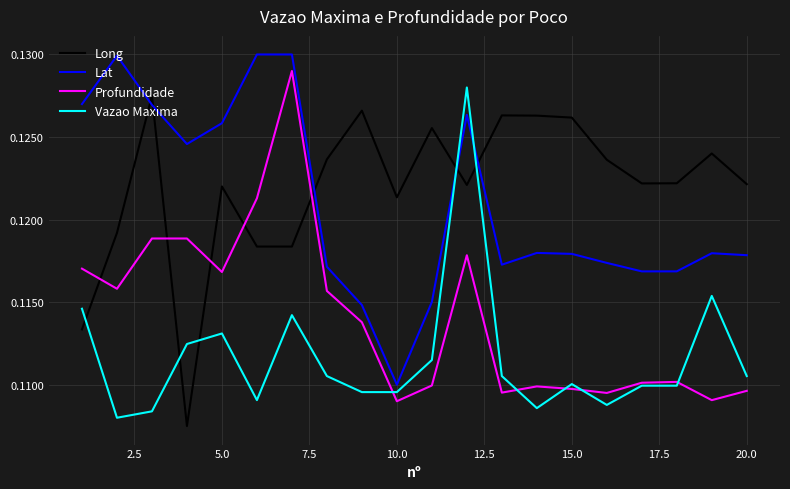

Does the chart display data point markers on the line(s)?

No